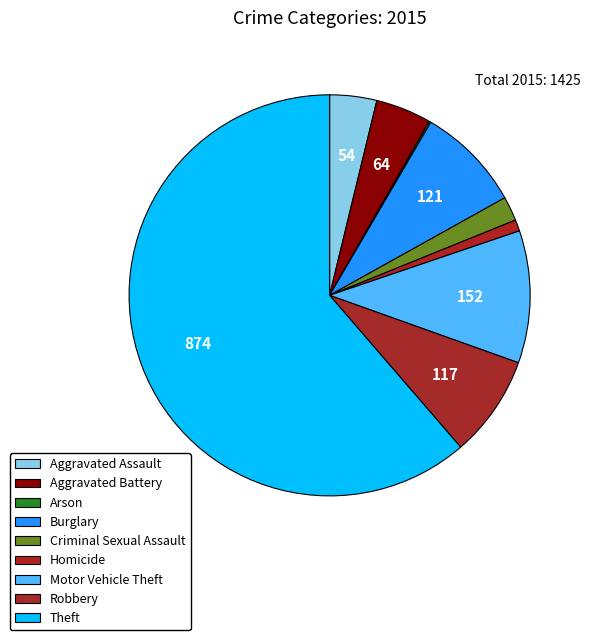

What is the majority slice?

Theft